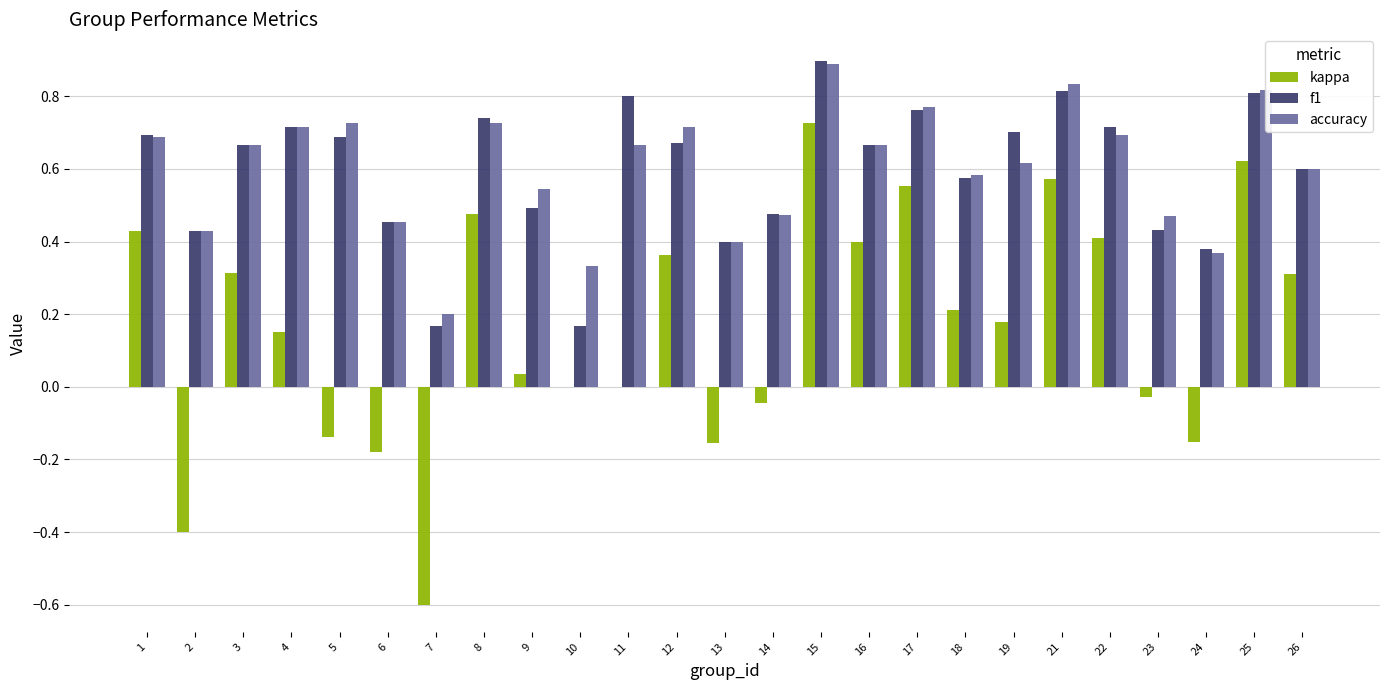

Is it true that accuracy equals 0.4 at 2?

True